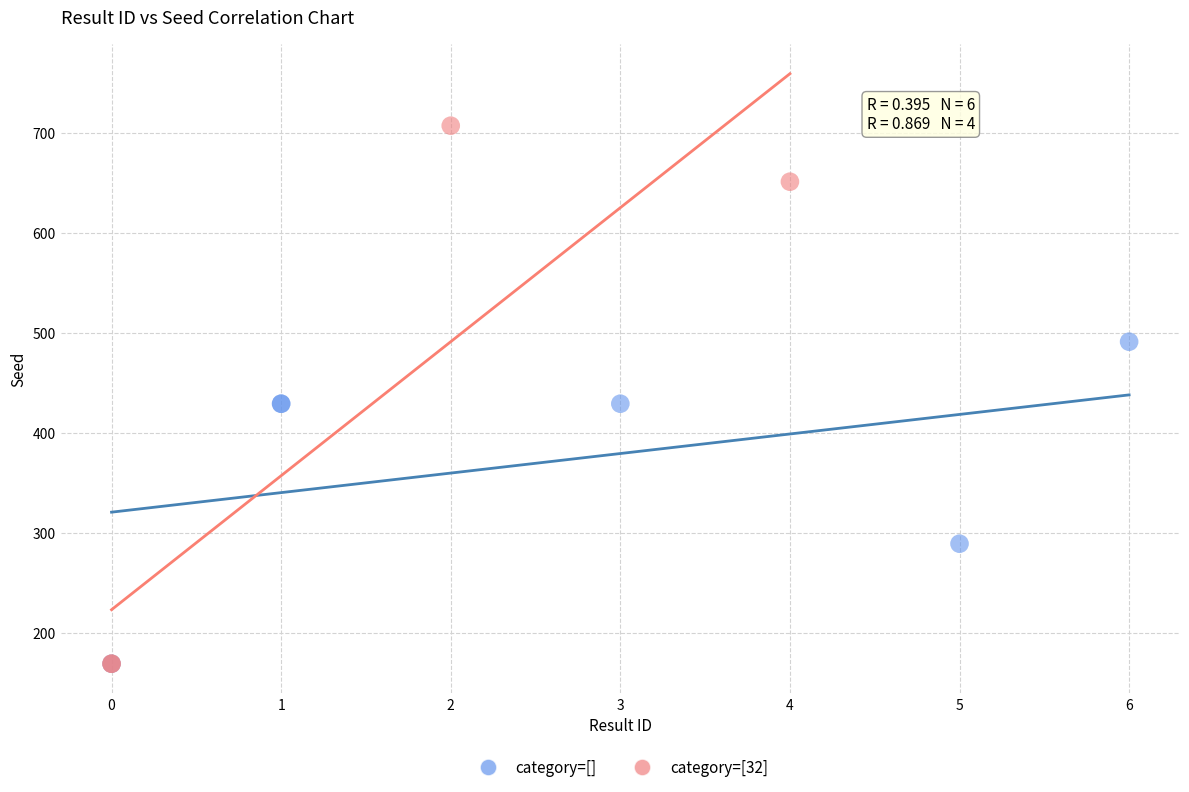

Which series has the widest spread of Y values?

category=[32]